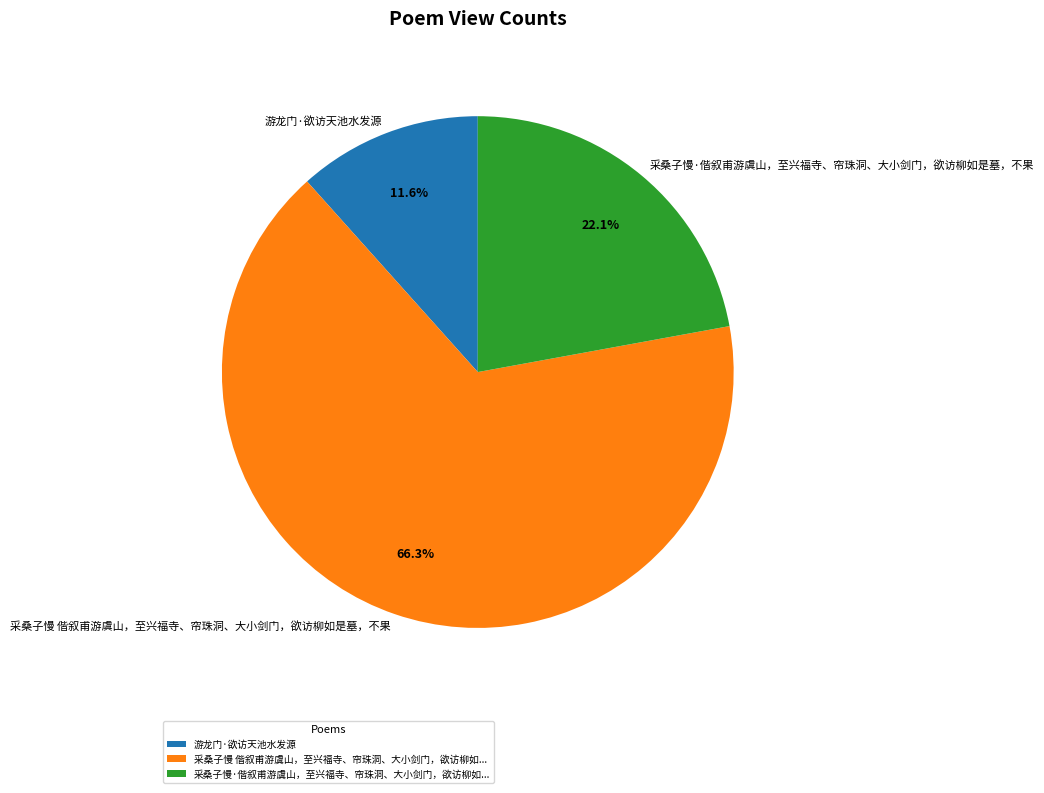

True or false: 游龙门·欲访天池水发源 accounts for 1% of the total.

False